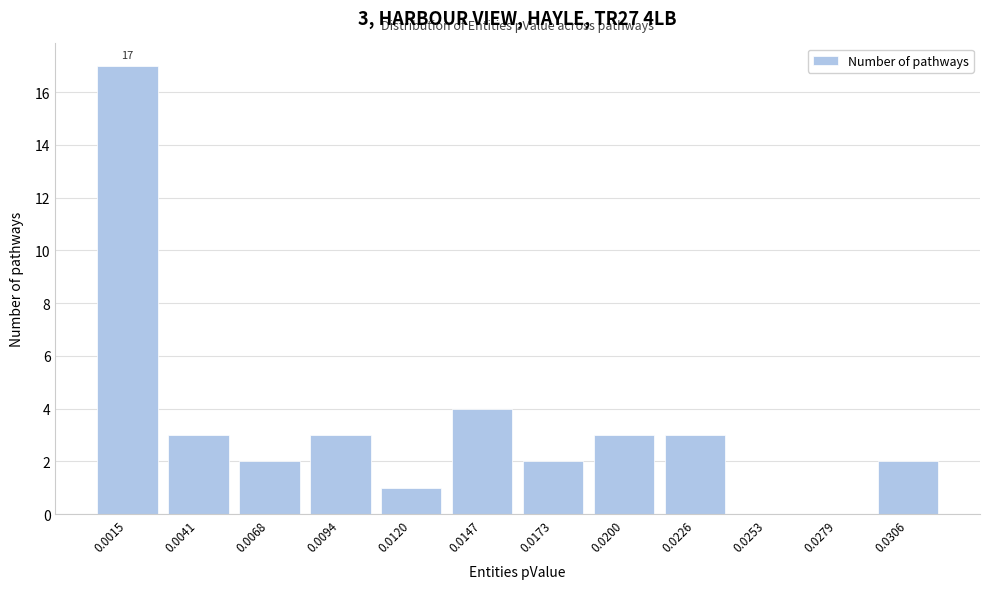

Reading left to right, list all the values displayed in this chart.

0.0015=17	0.0041=3	0.0068=2	0.0094=3	0.0120=1	0.0147=4	0.0173=2	0.0200=3	0.0226=3	0.0253=0	0.0279=0	0.0306=2